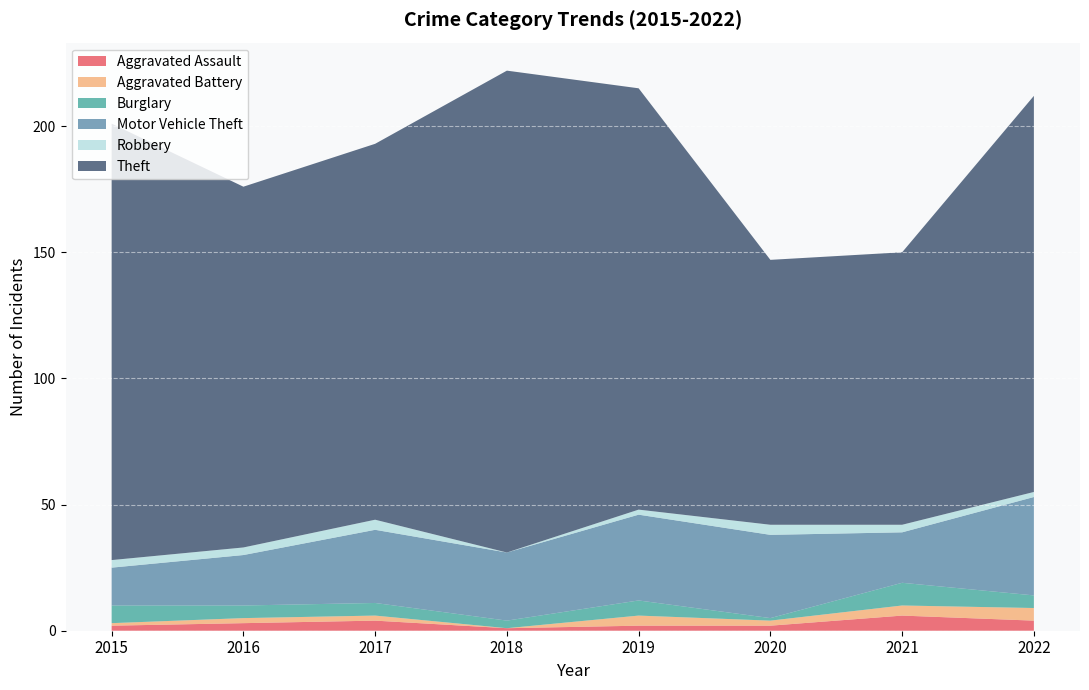

What is the highest value of the Aggravated Assault series?

6